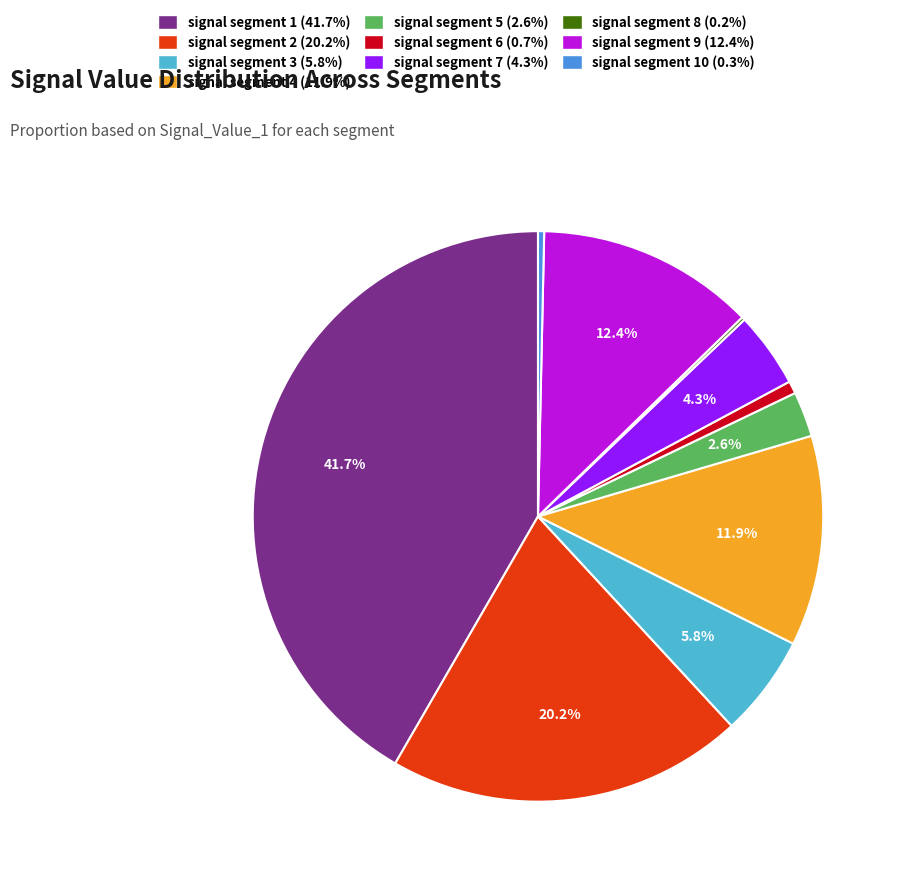

Does signal segment 7 (4.3%) account for over 50% of the chart?

No